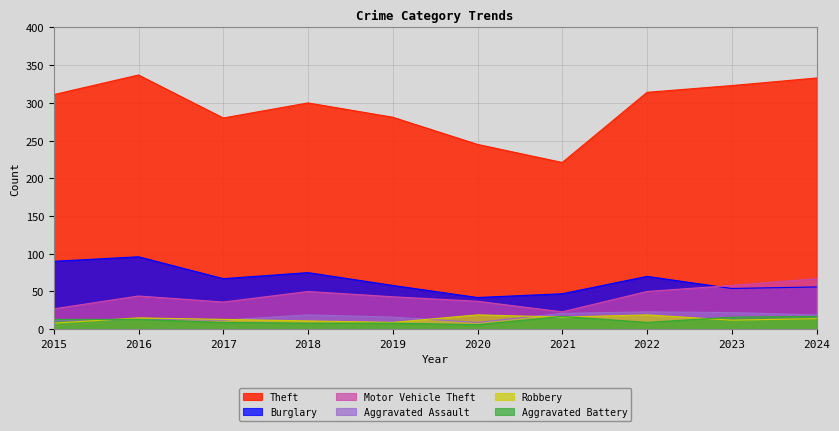

At how many categories does at least one series exceed 58?

10